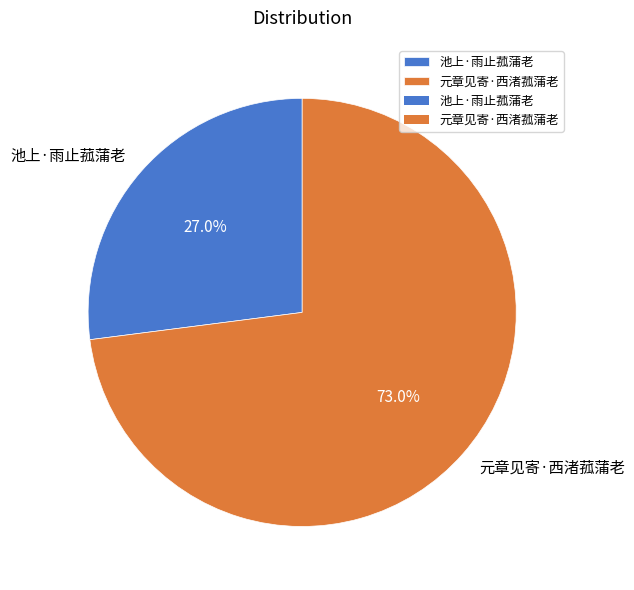

Approximately how many times larger is the value at 元章见寄·西渚菰蒲老 compared to 池上·雨止菰蒲老?

2.7